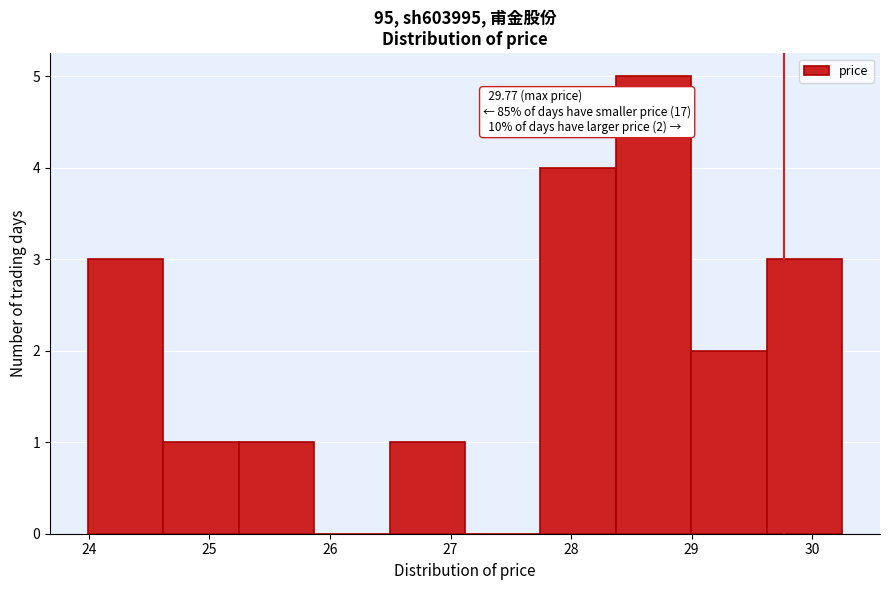

Over which range of the x-axis is the bar tallest?

28.4 to 29.0